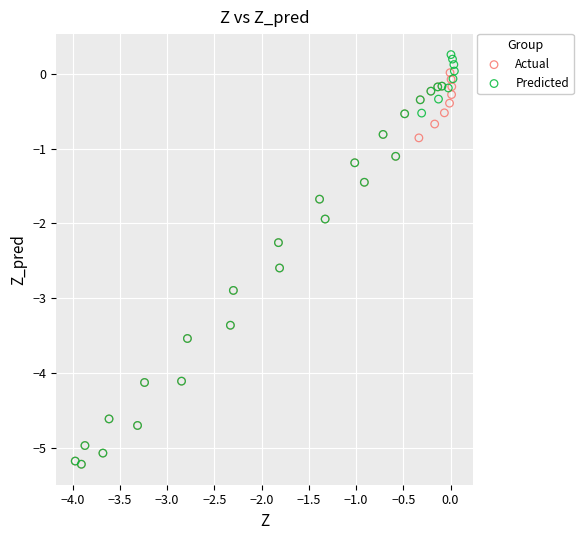

Which series reaches the maximum Y coordinate?

Predicted